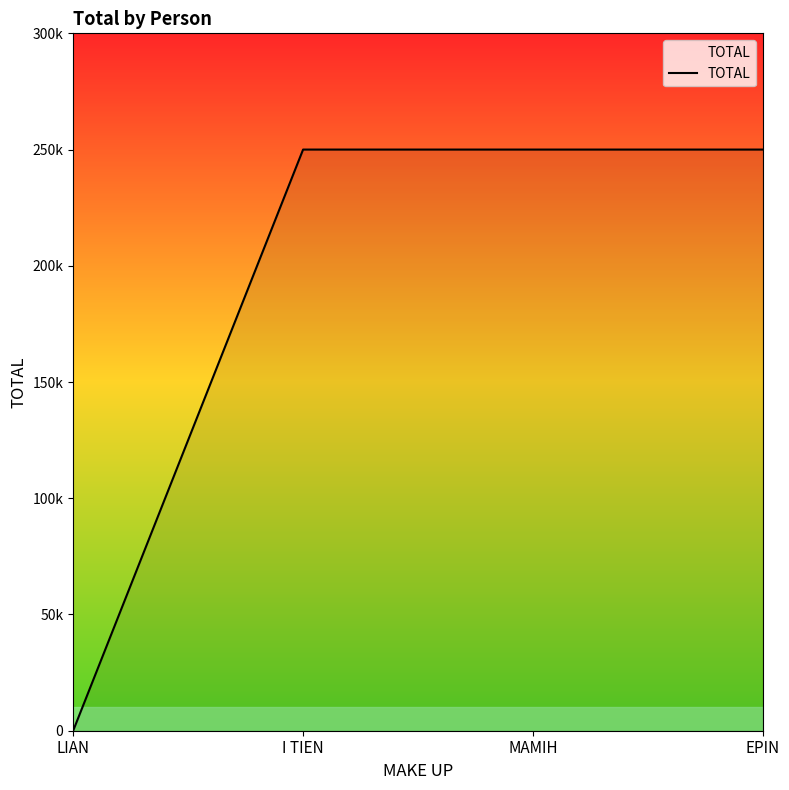

Rank the categories by value from lowest to highest.

LIAN, I TIEN, MAMIH, EPIN